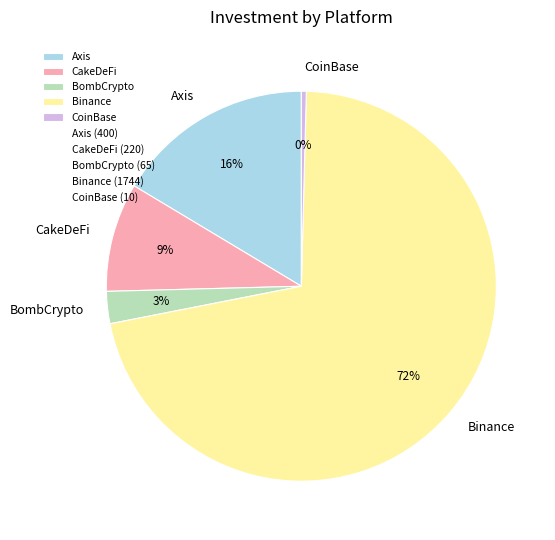

Approximately how many times larger is the value at BombCrypto compared to Axis?

0.2